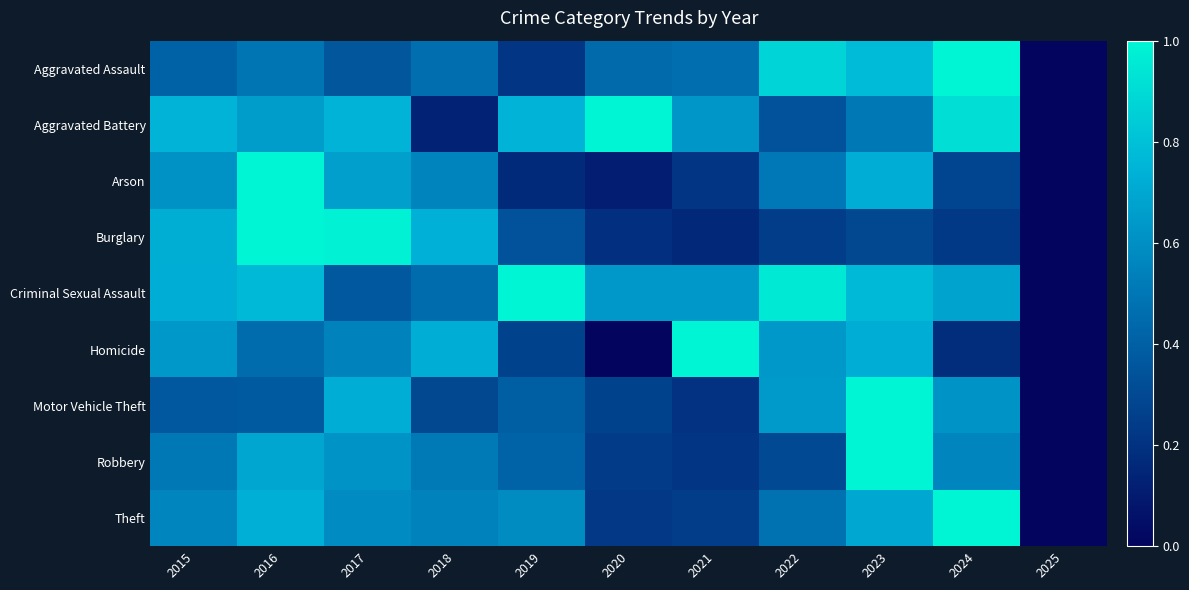

Rank the series at 2016 from lowest to highest value.

Motor Vehicle Theft, Homicide, Aggravated Assault, Aggravated Battery, Robbery, Theft, Criminal Sexual Assault, Arson, Burglary